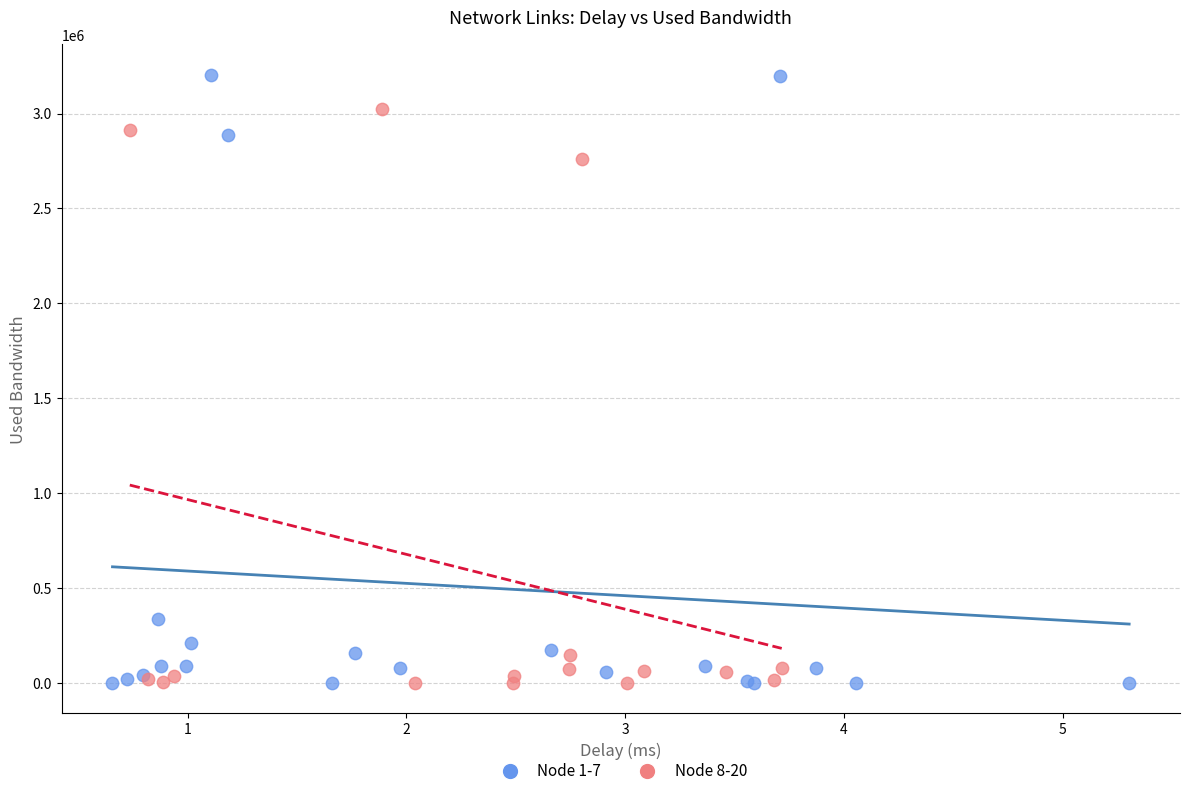

Which series contains the highest Y value?

Node 1-7